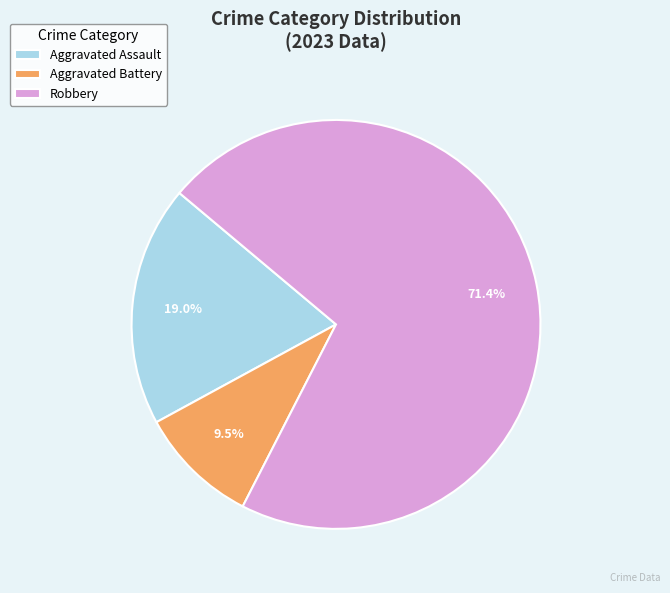

Which slice represents more than half of the pie?

Robbery